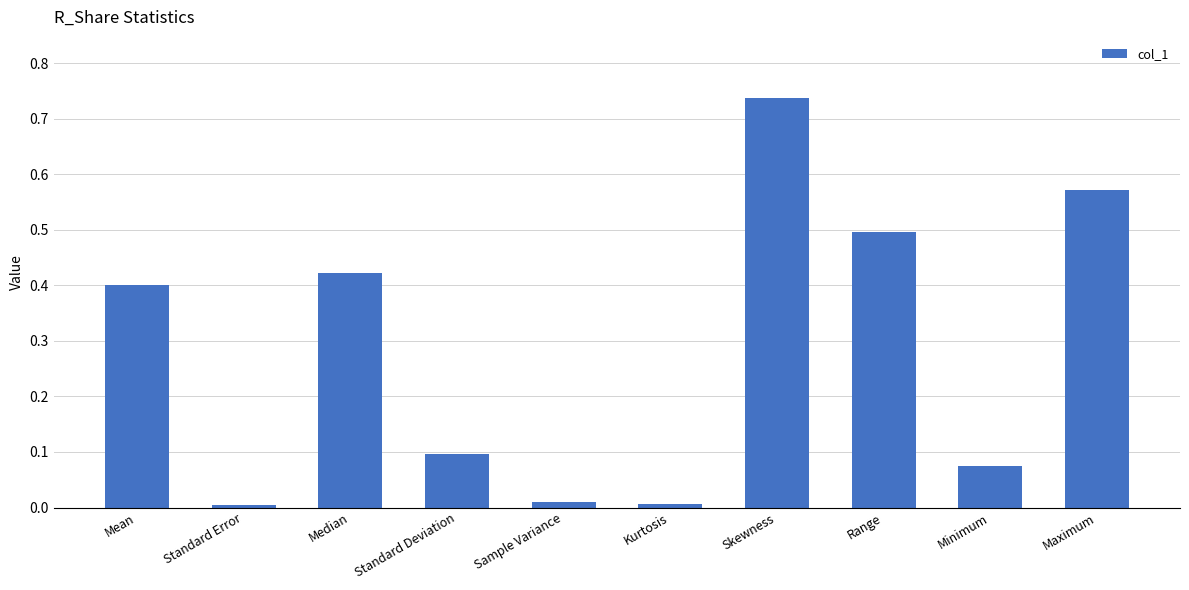

True or false: the data shows 0.5 at Range.

True